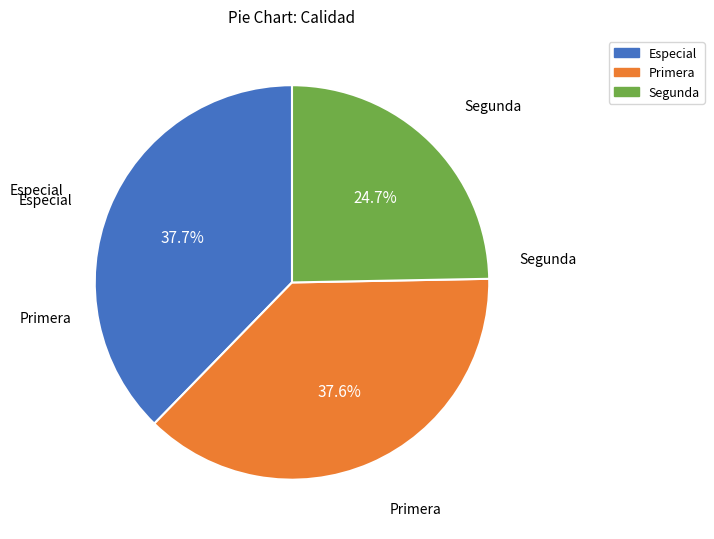

What is the total percentage of Segunda and Primera?

62.3%